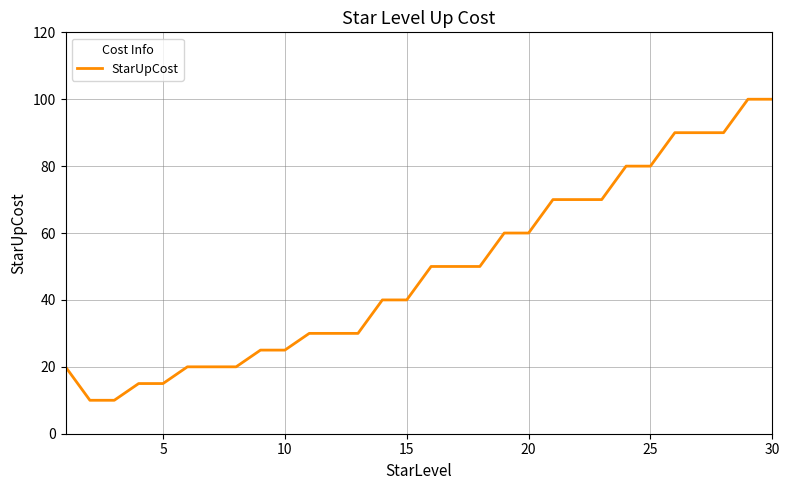

Does the chart display data point markers on the line(s)?

No